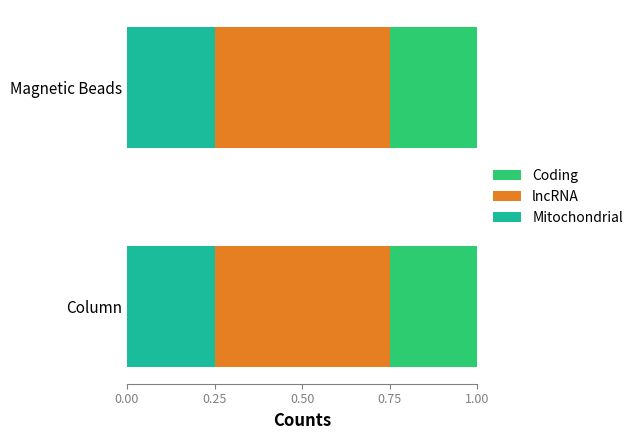

The value of Mitochondrial at Magnetic Beads is 0.4. True or false?

False